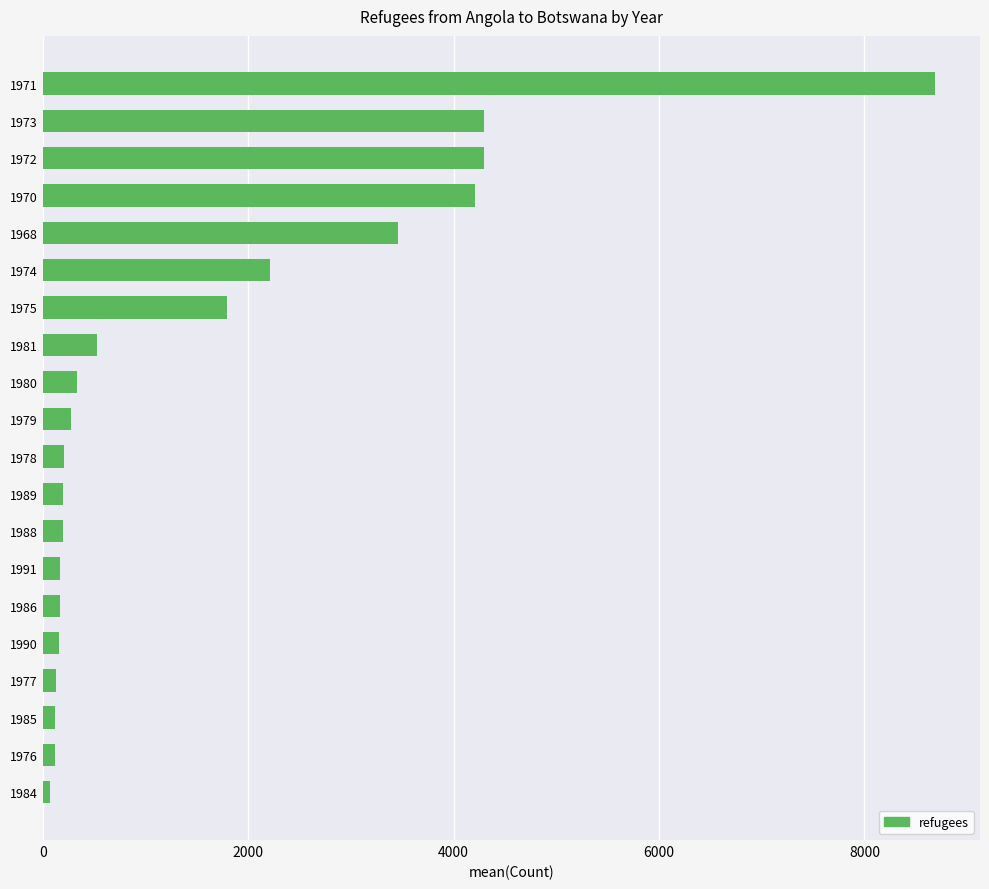

Are the bars grouped side by side (vs. stacked)?

No